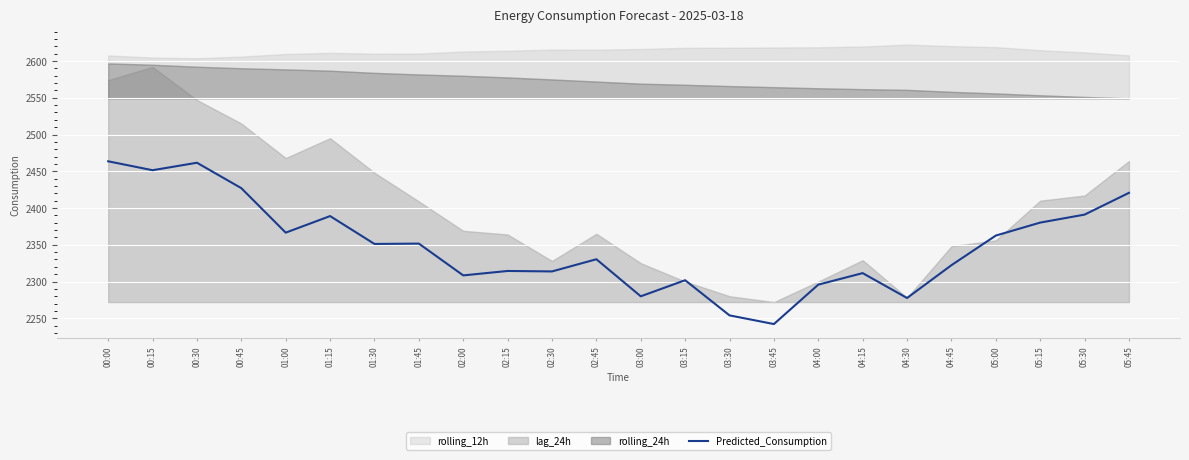

Which category has the lowest value across all series?

03:45